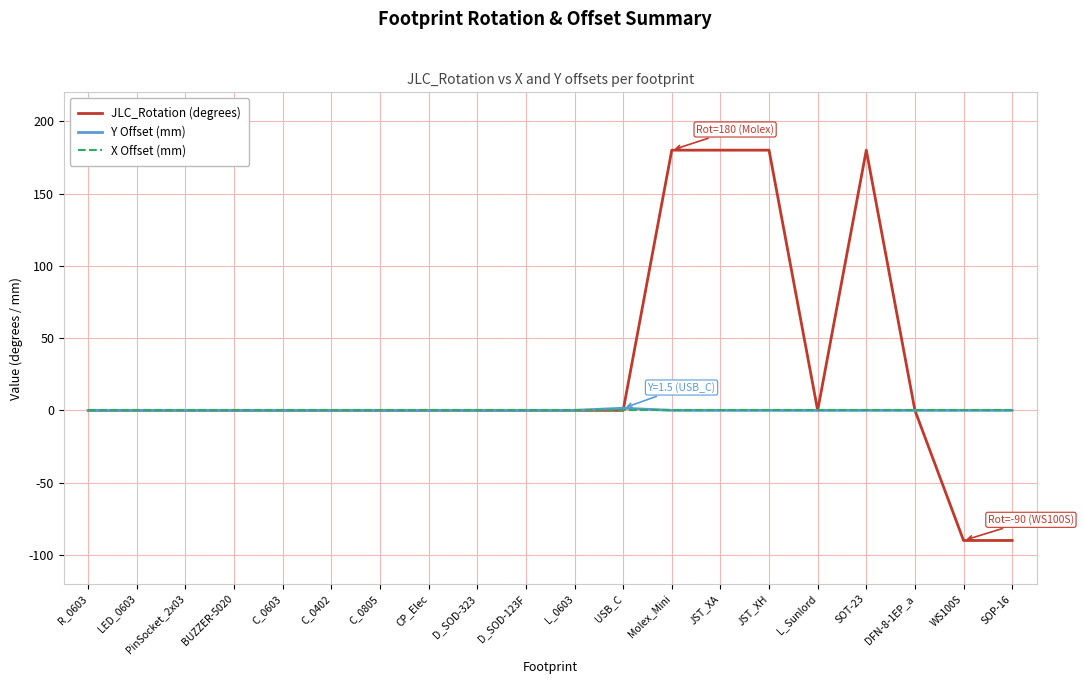

Reading left to right, what are all the values shown in this chart?

JLC_Rotation (degrees): R_0603=0.0	LED_0603=0.0	PinSocket_2x03=0.0	BUZZER-5020=0.0	C_0603=0.0	C_0402=0.0	C_0805=0.0	CP_Elec=0.0	D_SOD-323=0.0	D_SOD-123F=0.0	L_0603=0.0	USB_C=0.0	Molex_Mini=180.0	JST_XA=180.0	JST_XH=180.0	L_Sunlord=0.0	SOT-23=180.0	DFN-8-1EP_a=0.0	WS100S=-90.0	SOP-16=-90.0
Y Offset (mm): R_0603=0.0	LED_0603=0.0	PinSocket_2x03=0.0	BUZZER-5020=0.0	C_0603=0.0	C_0402=0.0	C_0805=0.0	CP_Elec=0.0	D_SOD-323=0.0	D_SOD-123F=0.0	L_0603=0.0	USB_C=1.5	Molex_Mini=0.0	JST_XA=0.0	JST_XH=0.0	L_Sunlord=0.0	SOT-23=0.0	DFN-8-1EP_a=0.0	WS100S=0.0	SOP-16=0.0
X Offset (mm): R_0603=0.0	LED_0603=0.0	PinSocket_2x03=0.0	BUZZER-5020=0.0	C_0603=0.0	C_0402=0.0	C_0805=0.0	CP_Elec=0.0	D_SOD-323=0.0	D_SOD-123F=0.0	L_0603=0.0	USB_C=0.0	Molex_Mini=0.0	JST_XA=0.0	JST_XH=0.0	L_Sunlord=0.0	SOT-23=0.0	DFN-8-1EP_a=0.0	WS100S=0.0	SOP-16=0.0